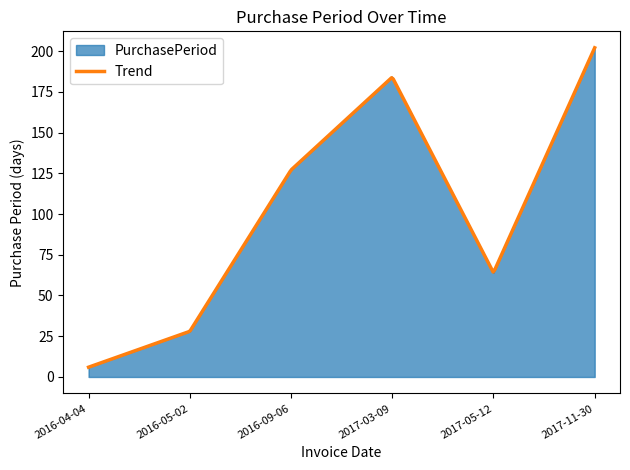

Reading left to right, extract all data points from this chart.

6	28	127	184	64	202